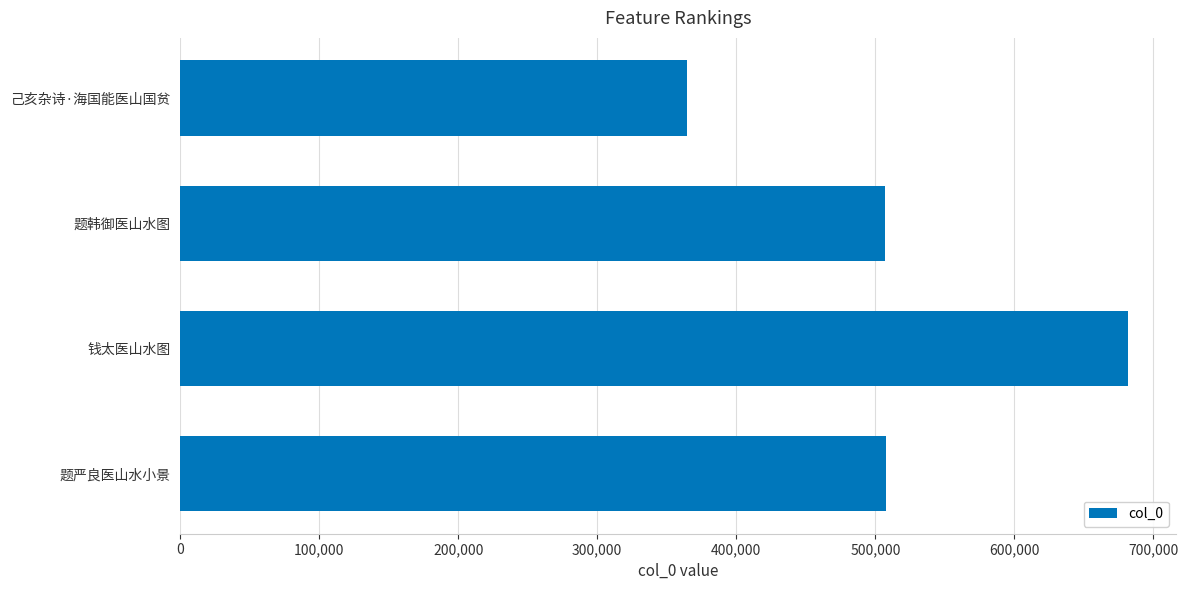

What is the change in value from 己亥杂诗·海国能医山国贫 to 题严良医山水小景?

+143177